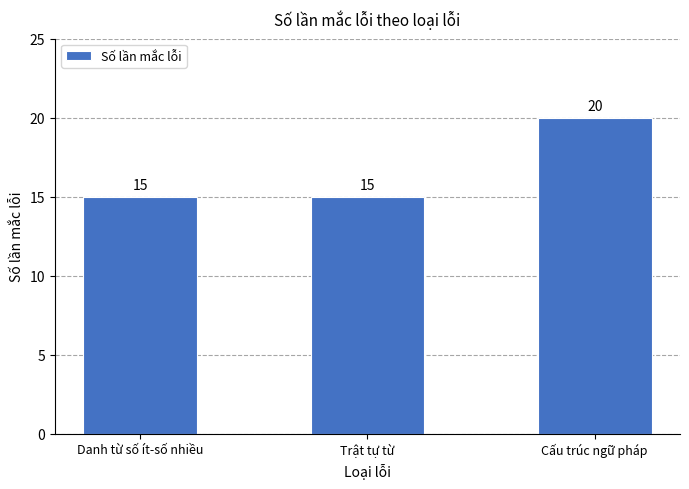

What position from the left is Trật tự từ?

2